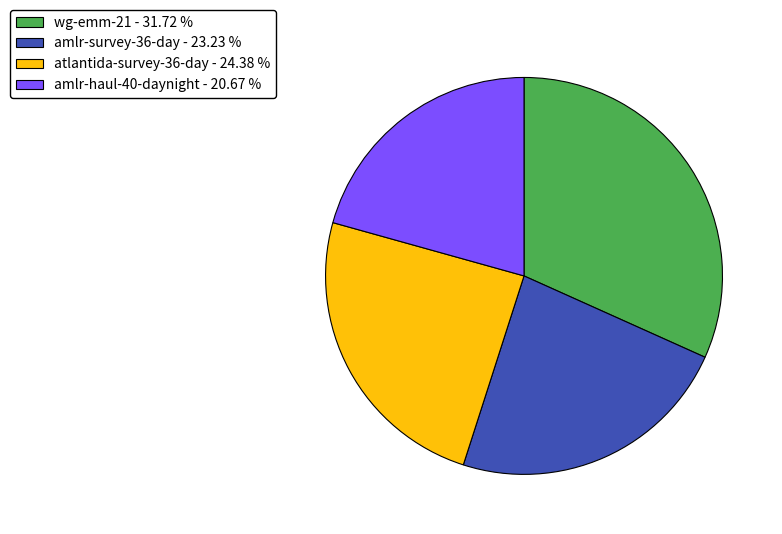

Between atlantida-survey-36-day - 24.38 % and amlr-haul-40-daynight - 20.67 %, which is larger?

atlantida-survey-36-day - 24.38 %